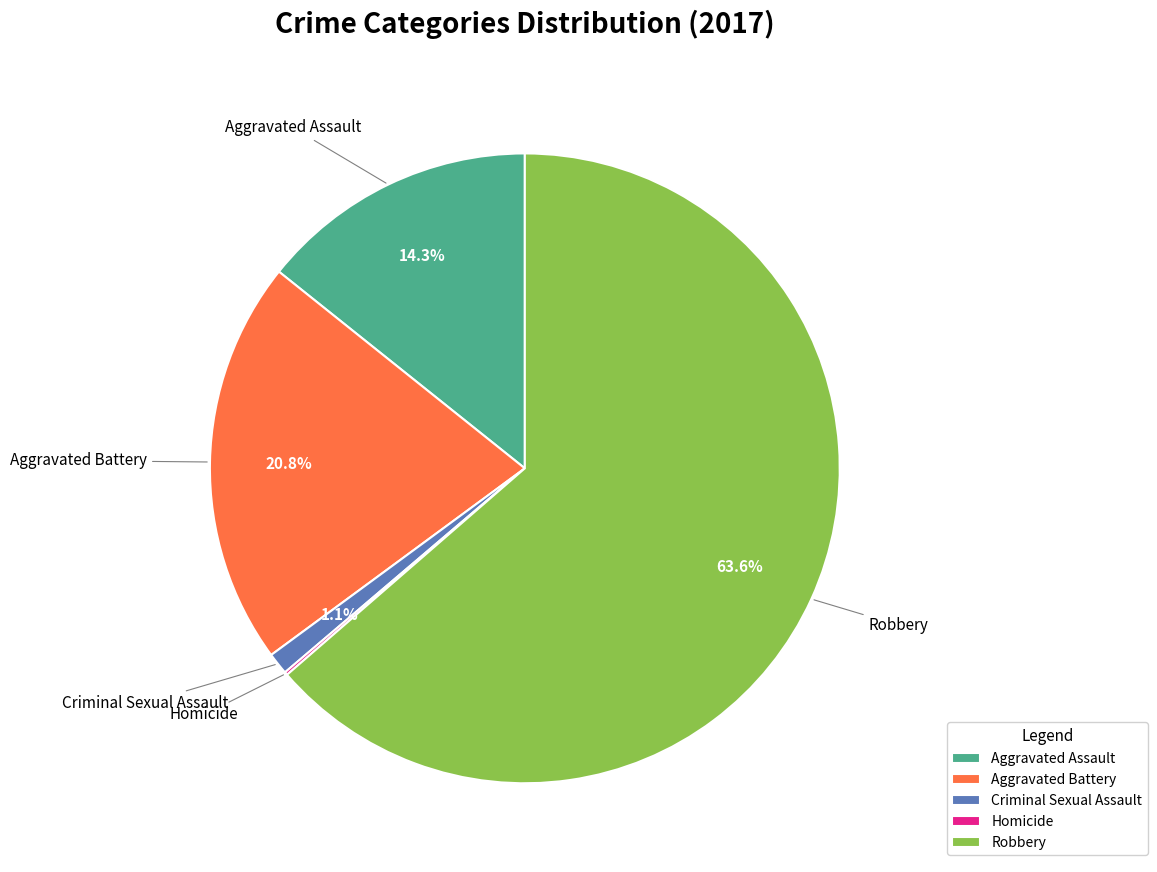

What portion of the pie excludes Robbery?

36.4%